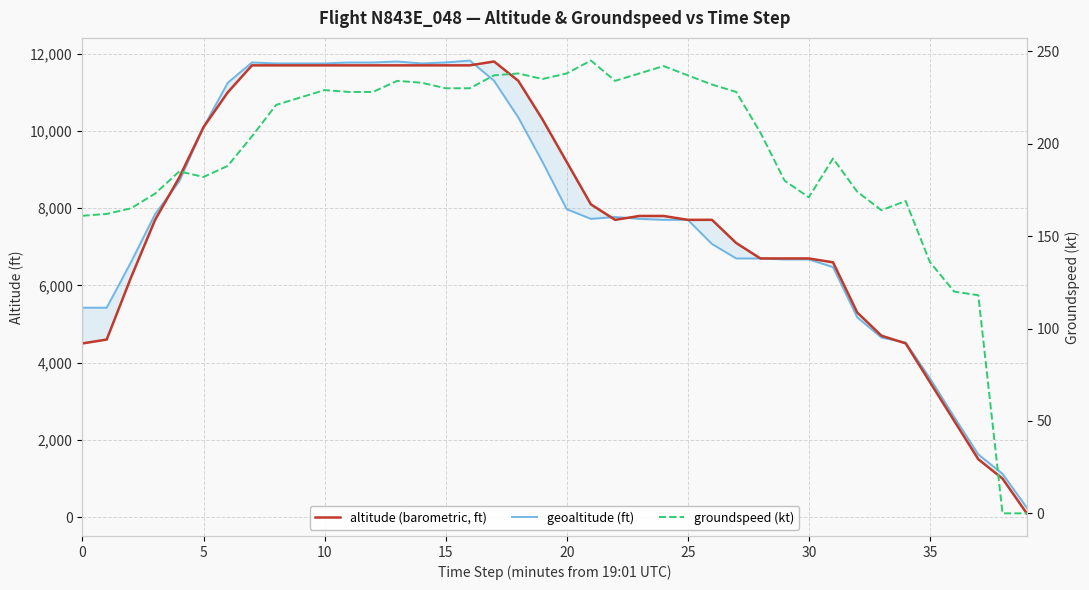

At which label does groundspeed (kt) reach its minimum?

38